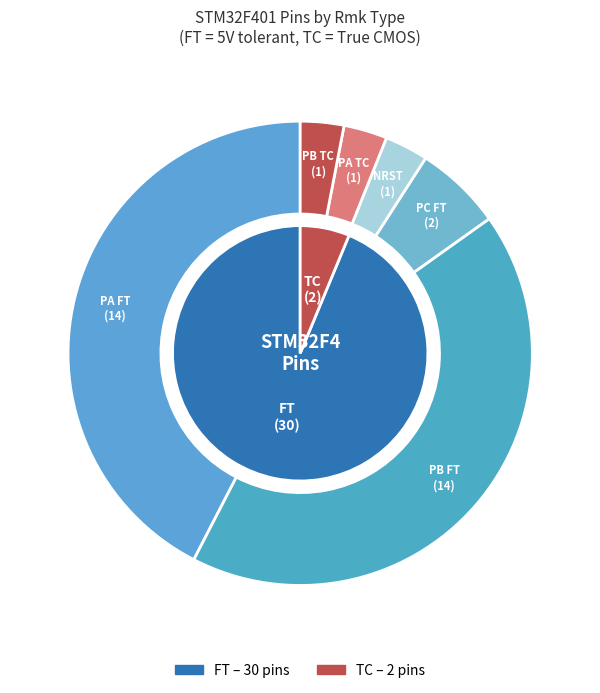

To the nearest percent, what portion does FT represent?

94%